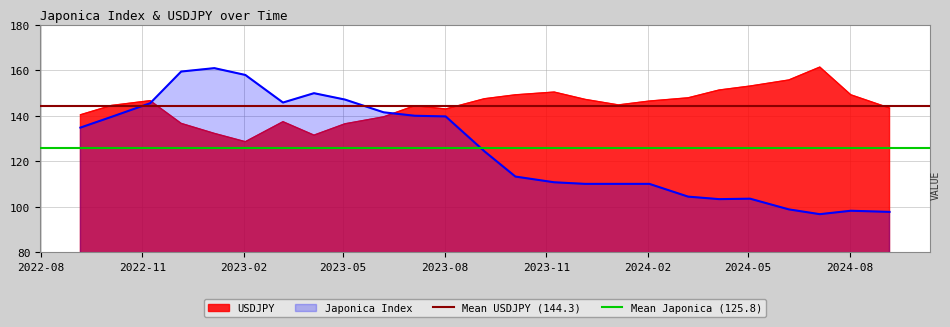

The Mean Japonica (125.8) series shows 125.8 at 2022-08. True or false?

True